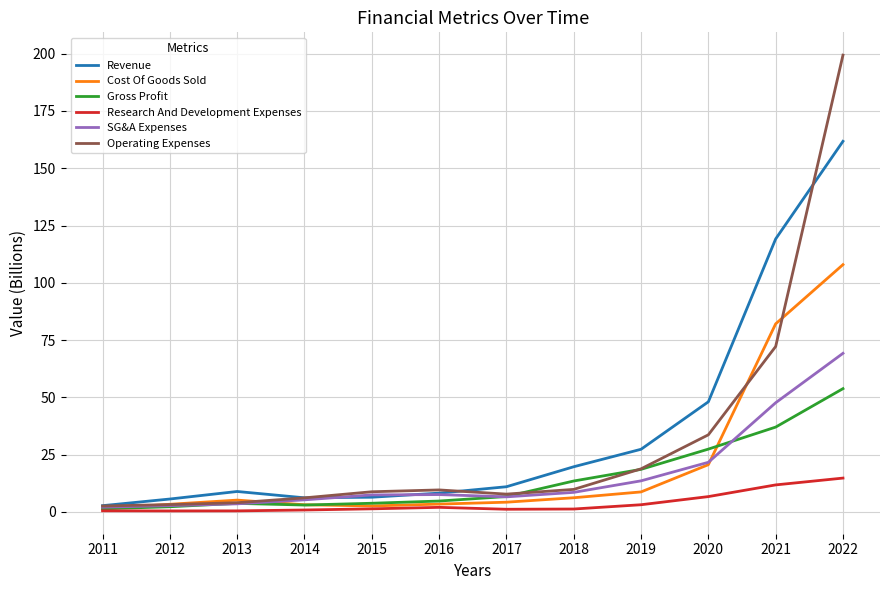

Is it true that SG&A Expenses equals 6.6 at 2017?

True